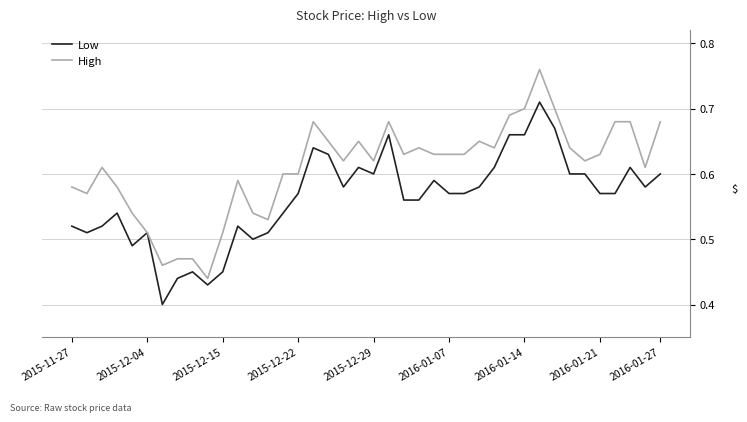

Which series has the largest total across all categories?

High